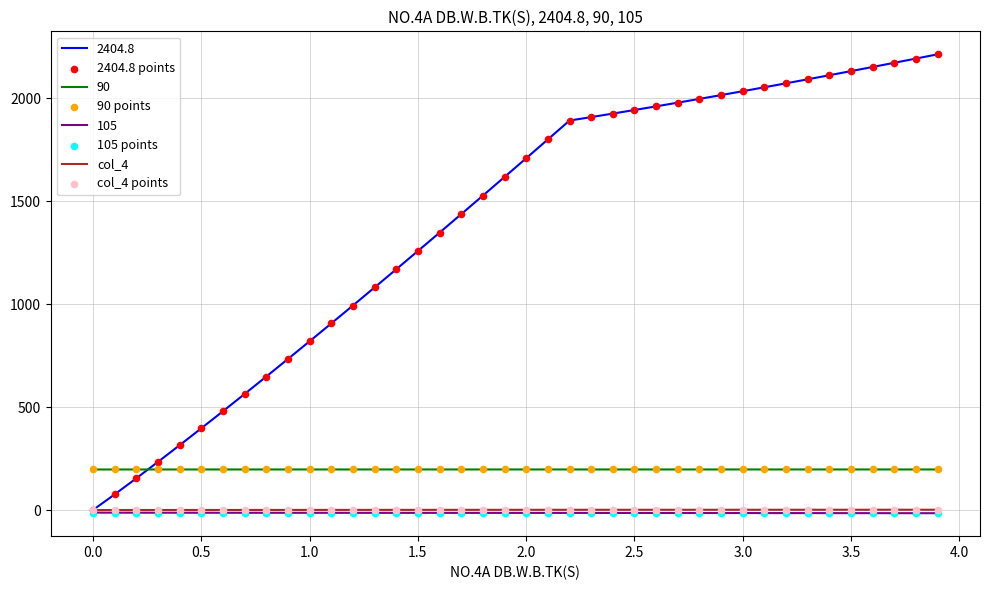

True or false: 90 and 105 intersect in this chart.

False